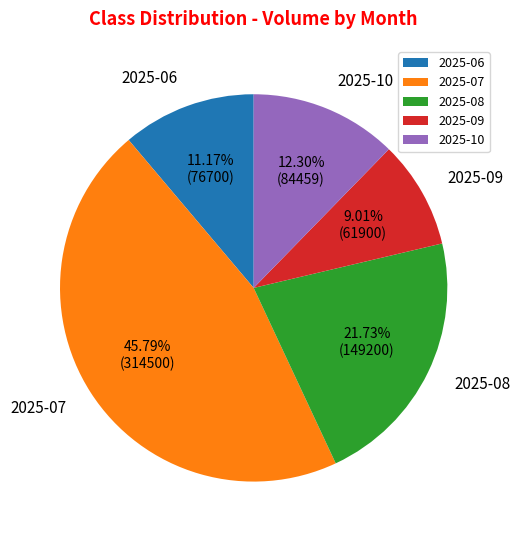

The 2025-07 slice represents 46% of the pie. True or false?

True